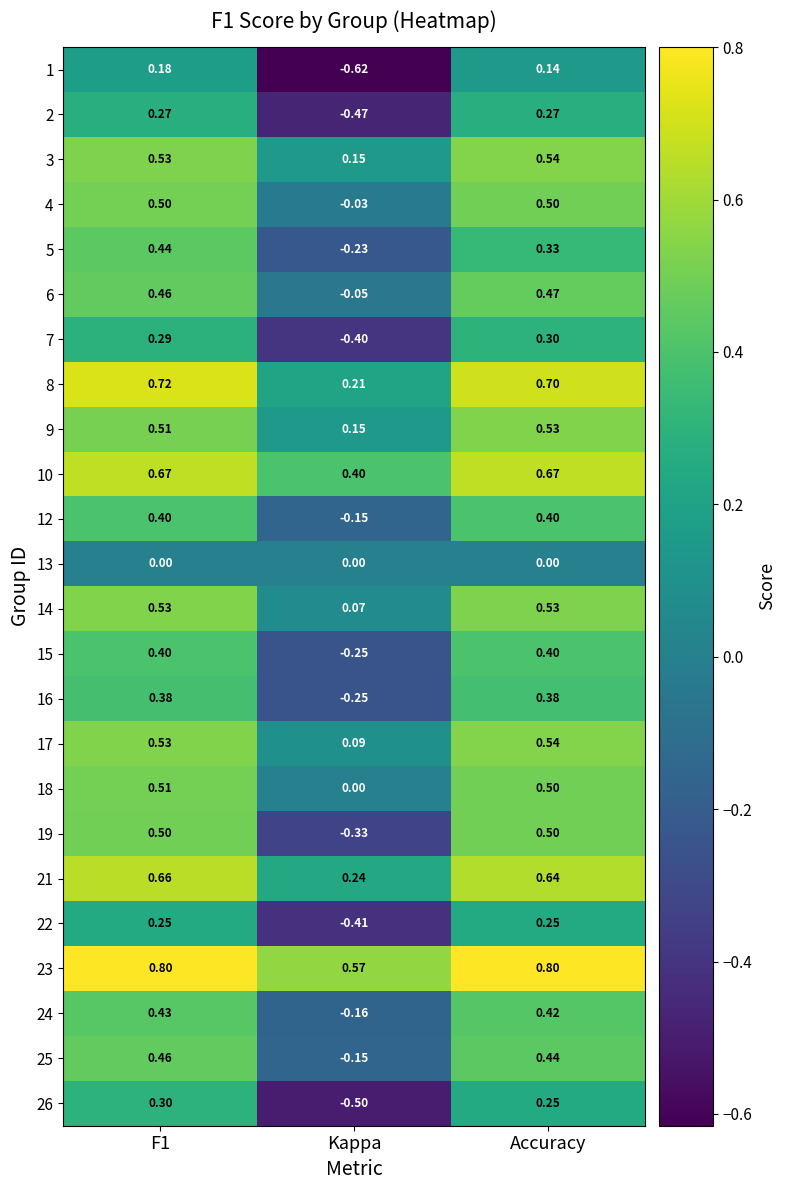

Is the value of 9 at Kappa greater than the value of 8 at Accuracy?

No